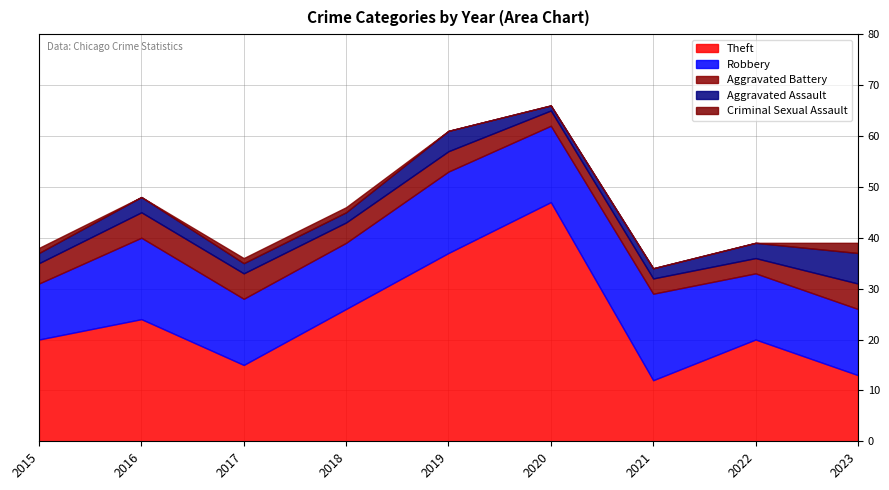

Between 2023 and 2015, which is larger?

2015